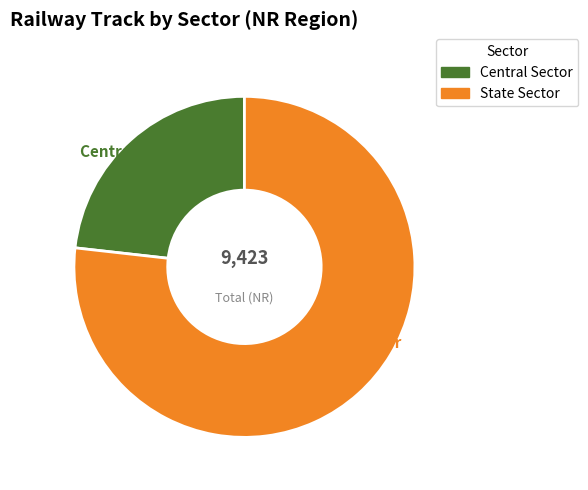

Combined, what portion of the pie is Central Sector and State Sector?

100.0%